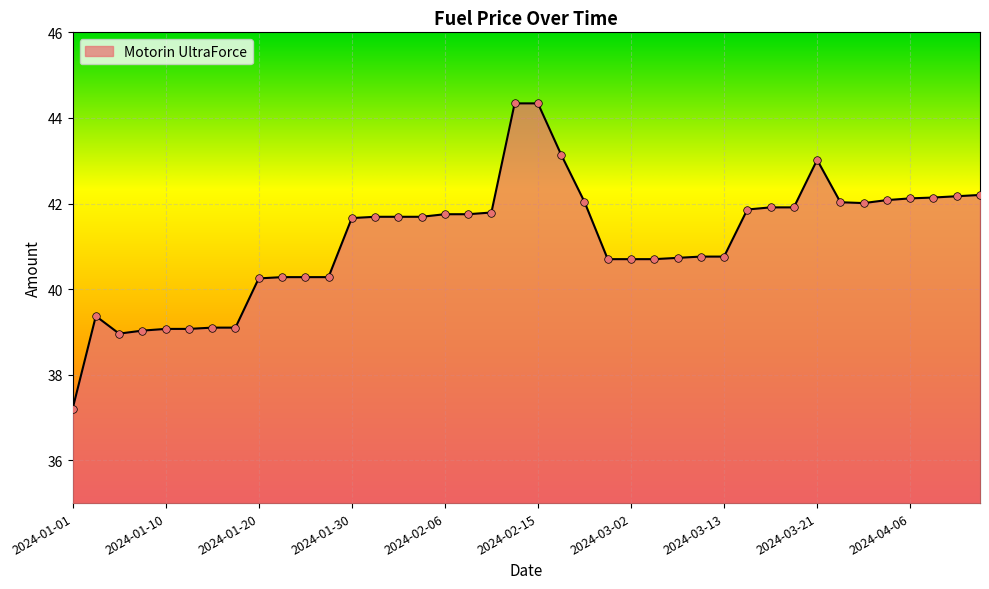

What is the maximum value shown in the chart?

44.3